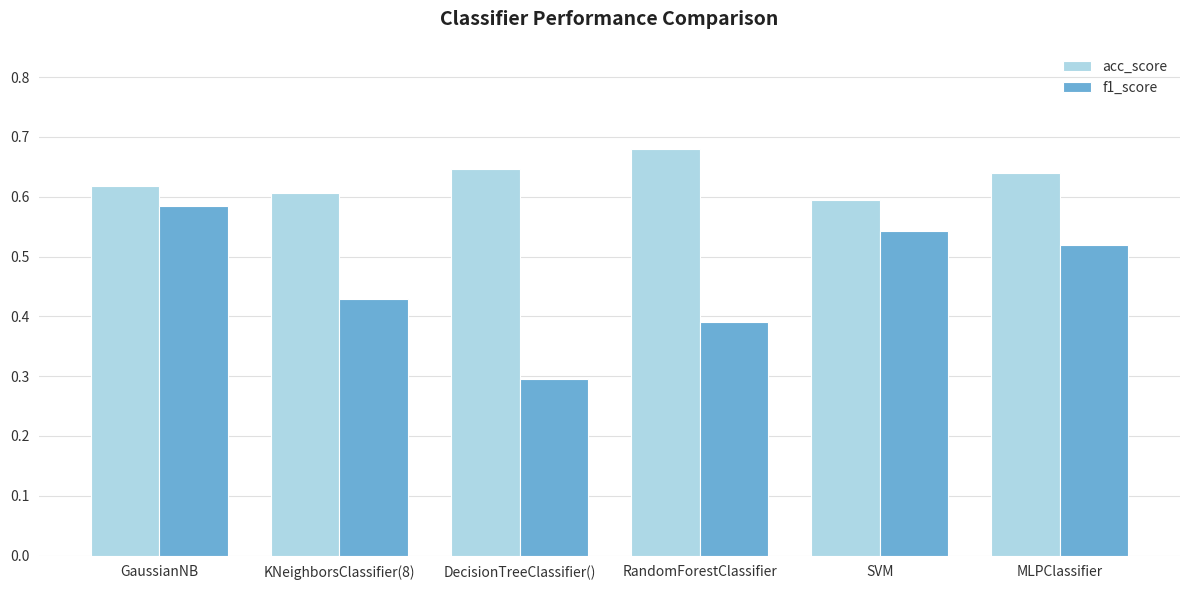

Which series has the largest total across all categories?

acc_score